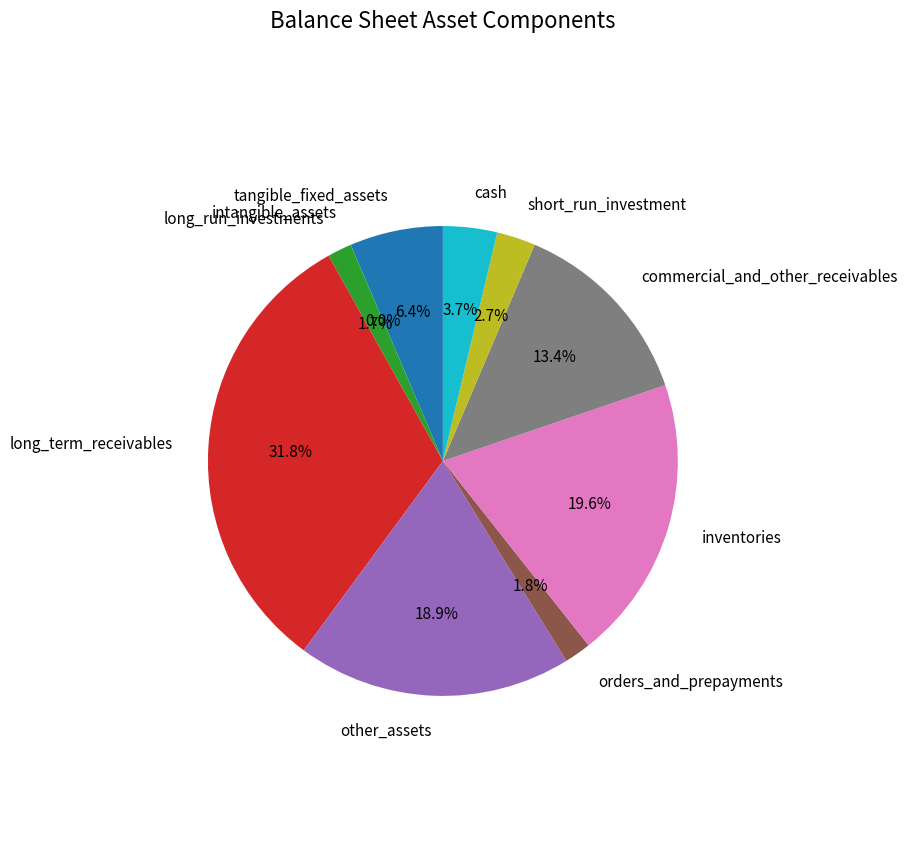

Is there a majority slice in this chart?

No